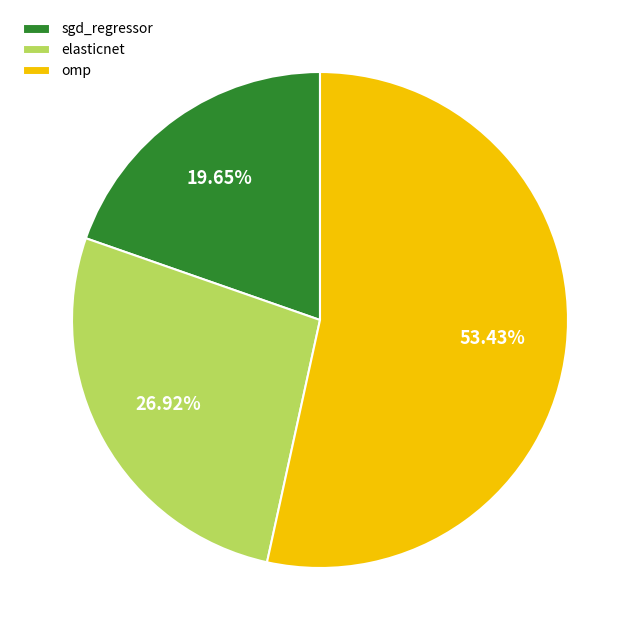

To the nearest percent, what portion does omp represent?

53%